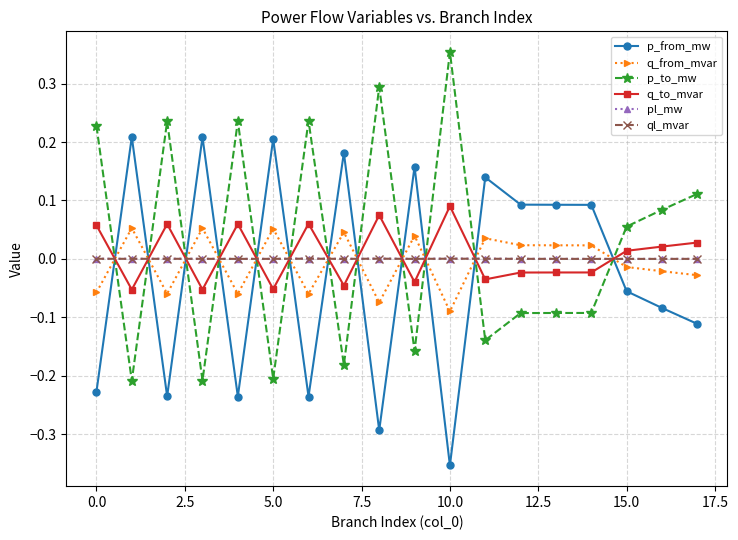

At how many categories does at least one series exceed 0?

18